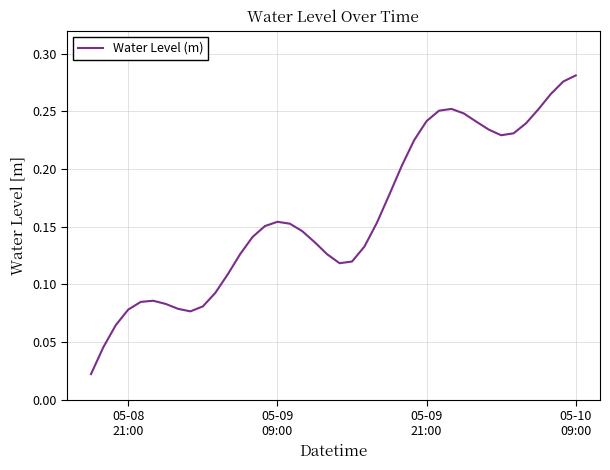

How many distinct data groups are displayed?

1